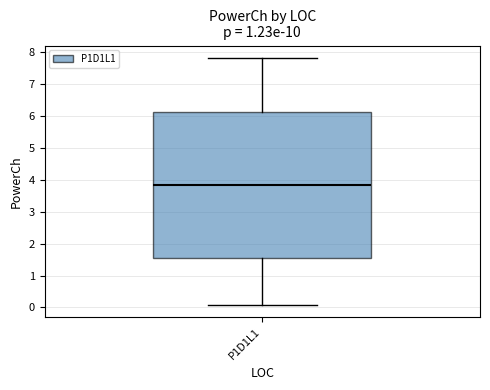

Read this box plot against the y-axis: the position of the median line, the range covered by the box, and the ends of both whiskers. The values are not printed on the chart, so give them approximately, as read against the axis.

median 3.8, box 1.6 to 6.1, whiskers 0.1 to 7.8